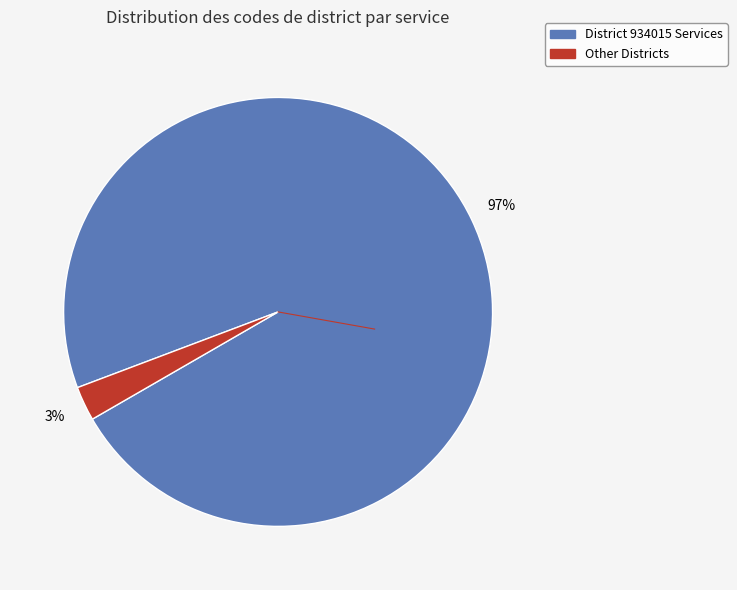

To the nearest percent, what is the average slice percentage?

50%